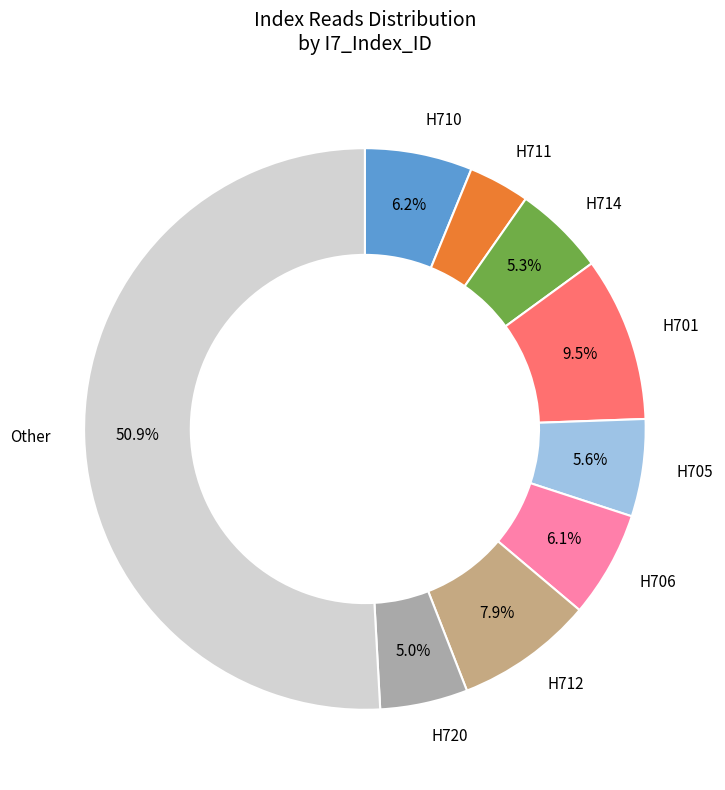

Does H701 represent more than half of the total?

No